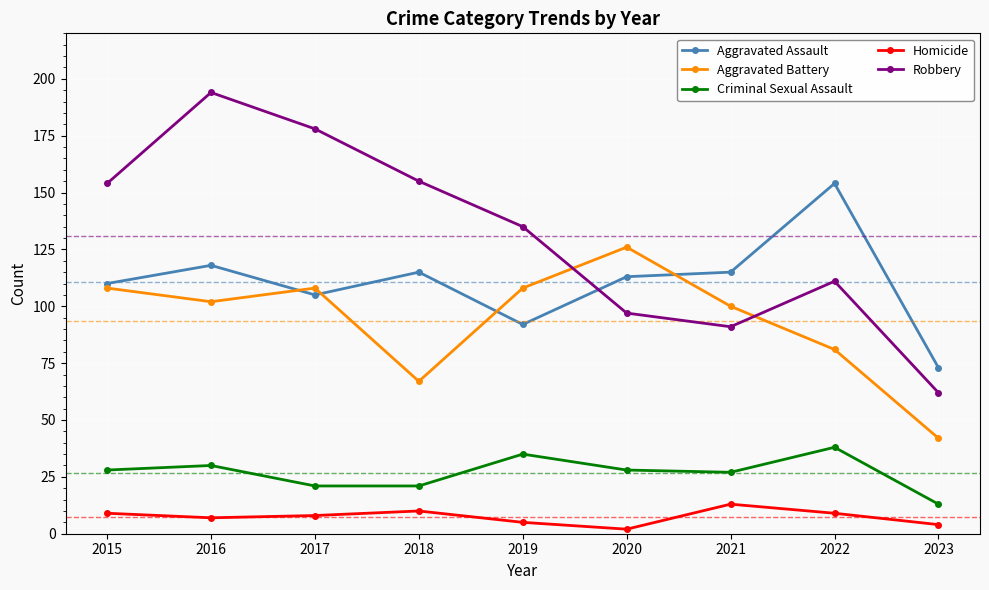

What is the value of the Aggravated Assault point at the 5th from the left?

92